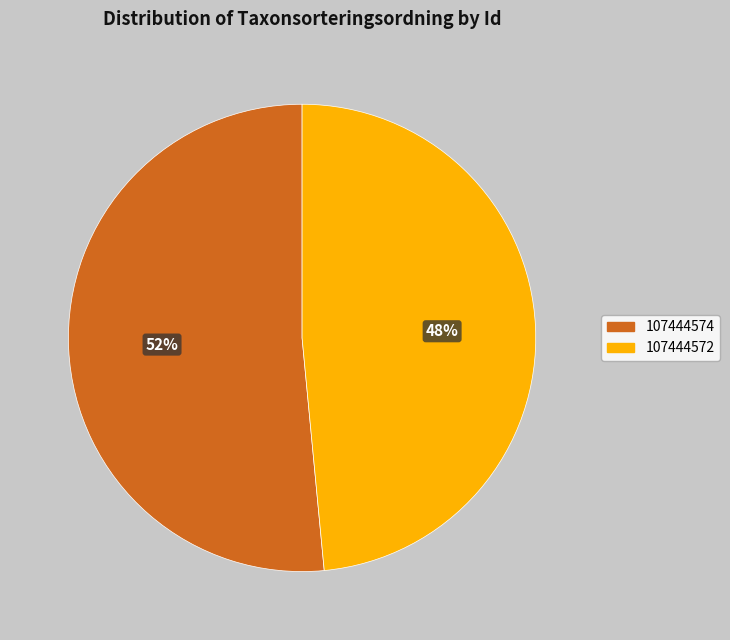

How many slices are in this pie chart?

2